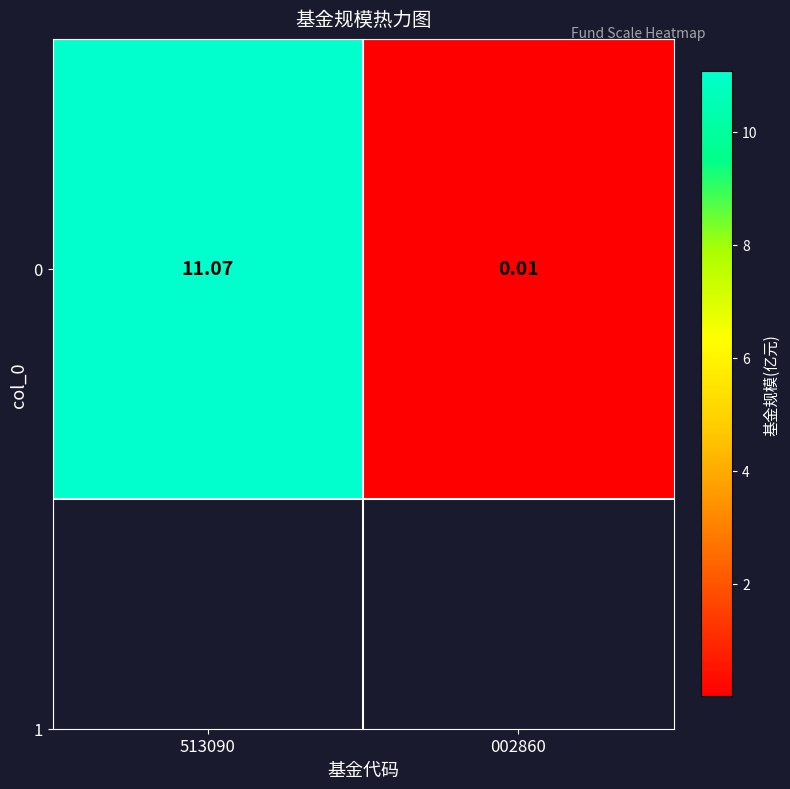

List the labels in order of value, smallest first.

002860, 513090